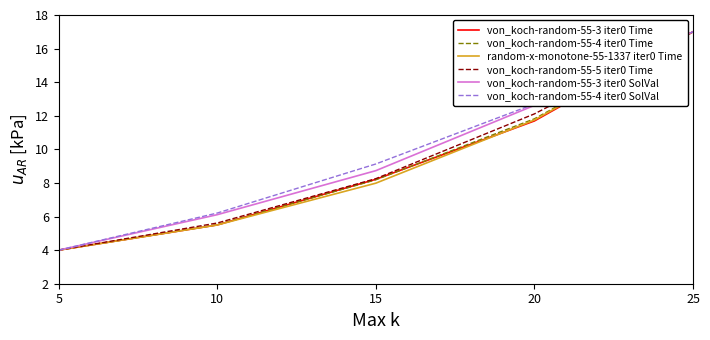

What is the highest value of the von_koch-random-55-3 iter0 SolVal series?

17.0